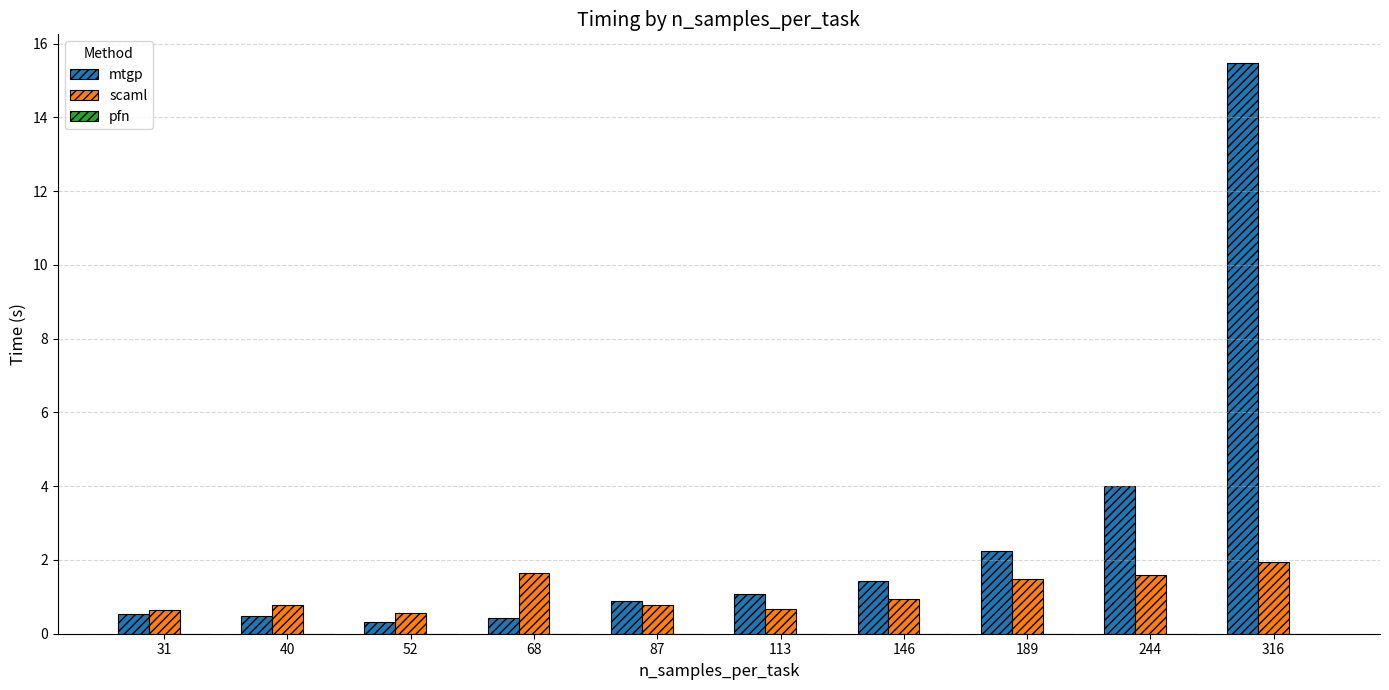

The scaml series shows 2.0 at 316. True or false?

True